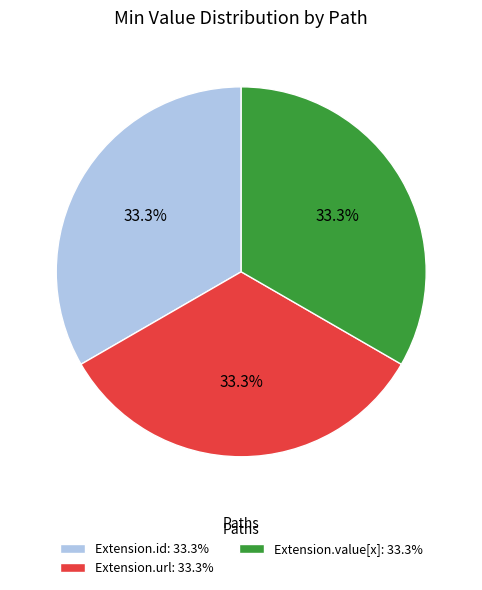

Is the sum of Extension.value[x]: 33.3% and Extension.url: 33.3% greater than half?

Yes